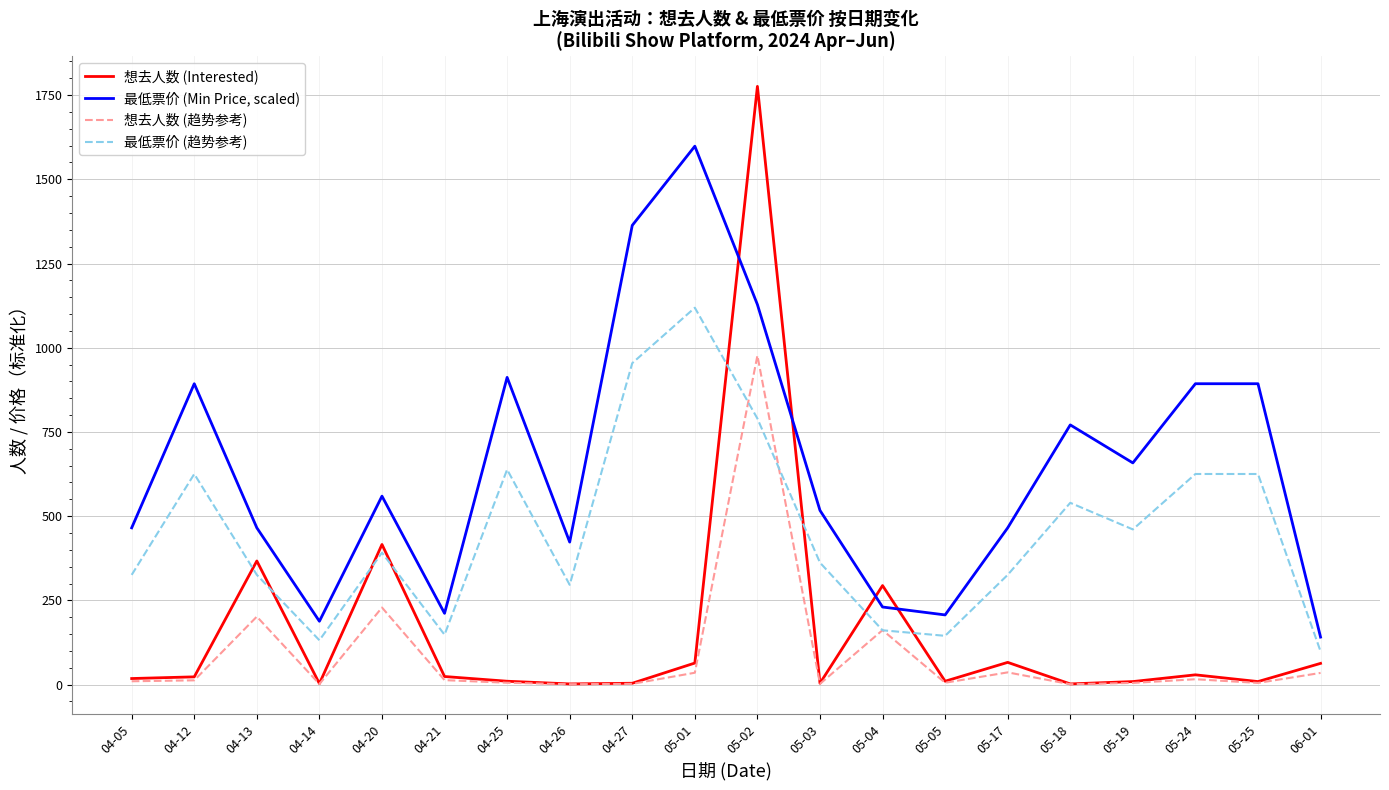

Between 05-02 and 05-19, which series saw the biggest shift?

想去人数 (Interested)